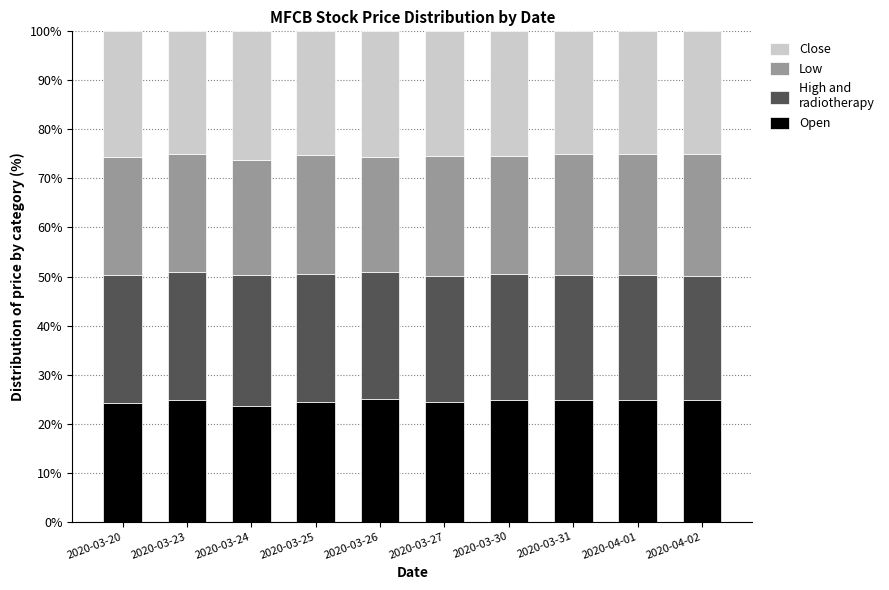

What is the total value across all series at 2020-03-30?

100.0